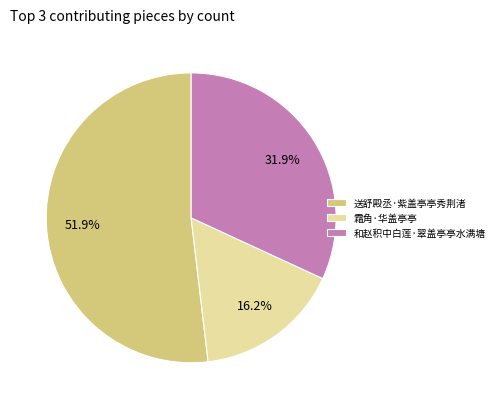

Rank the categories by value from highest to lowest.

送舒殿丞·紫盖亭亭秀荆渚, 和赵积中白莲·翠盖亭亭水满塘, 霜角·华盖亭亭